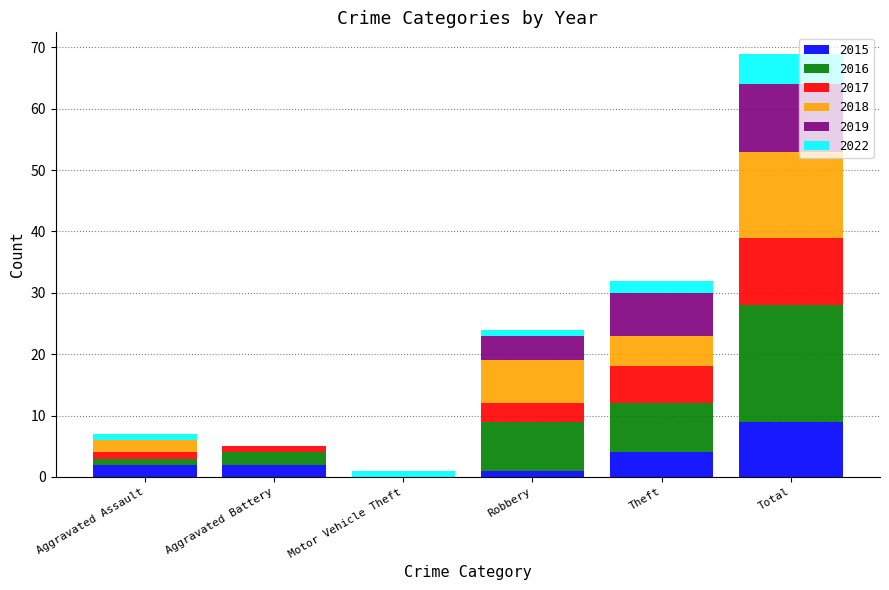

Are the bars horizontal?

No